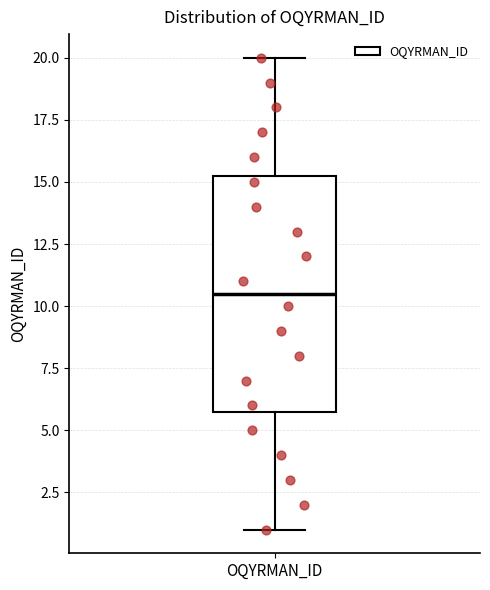

Where is the lower edge of the box for OQYRMAN_ID on the y-axis? The values are not printed on the chart, so give them approximately, as read against the axis.

6.0